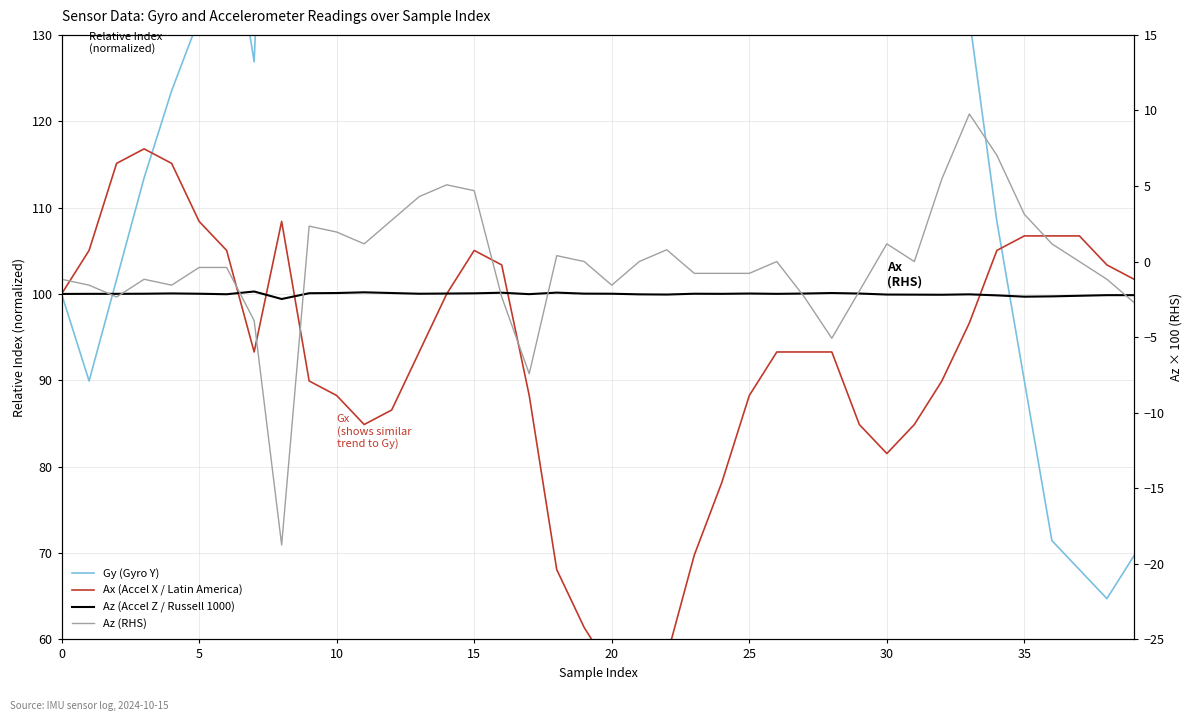

At how many categories does at least one series exceed 283?

2